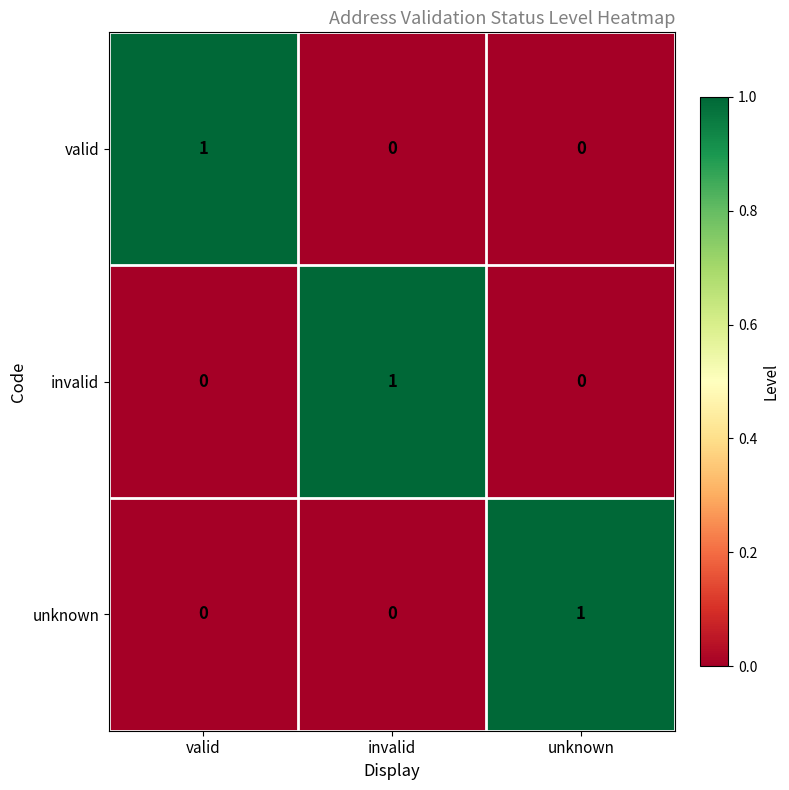

At how many categories does at least one series exceed 0?

3